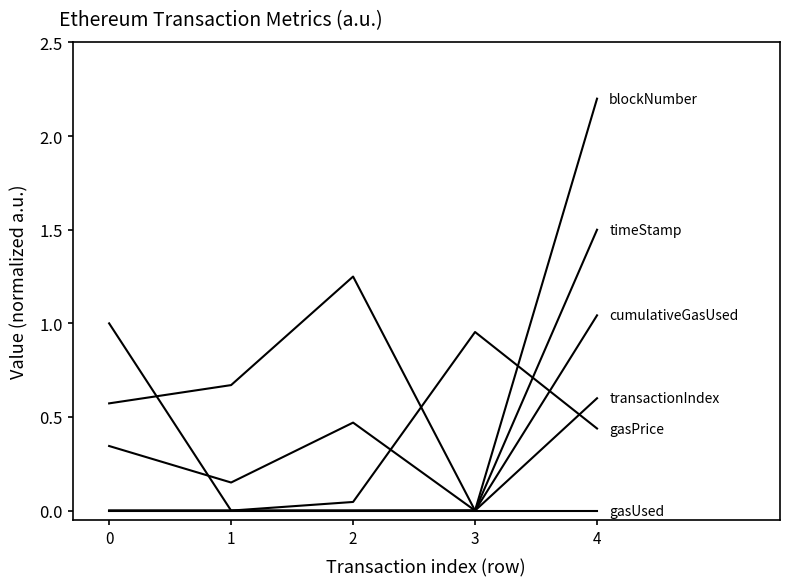

How many lines are shown in the chart?

6